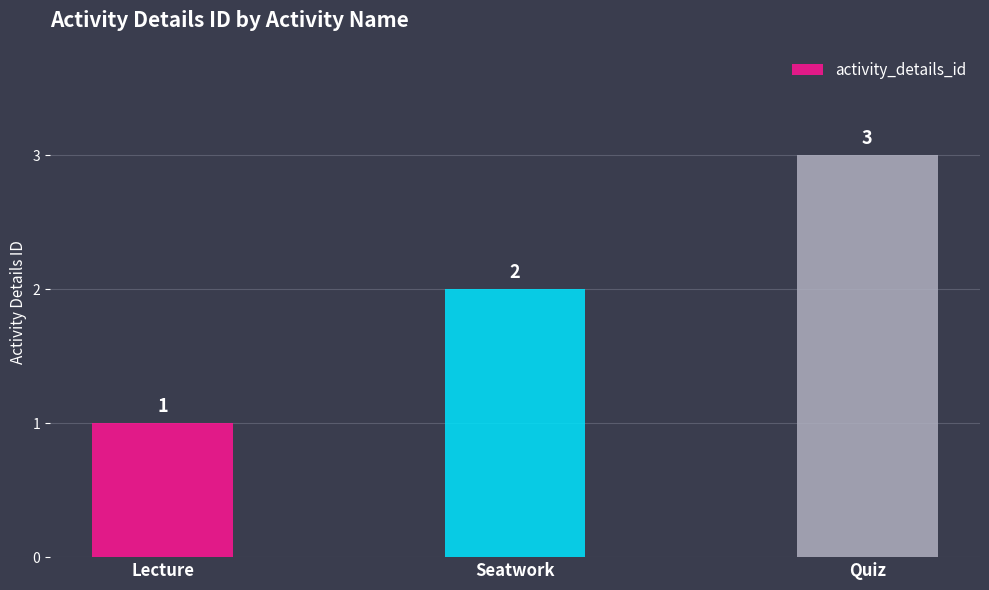

What is the sum of the values at Lecture and Quiz?

4